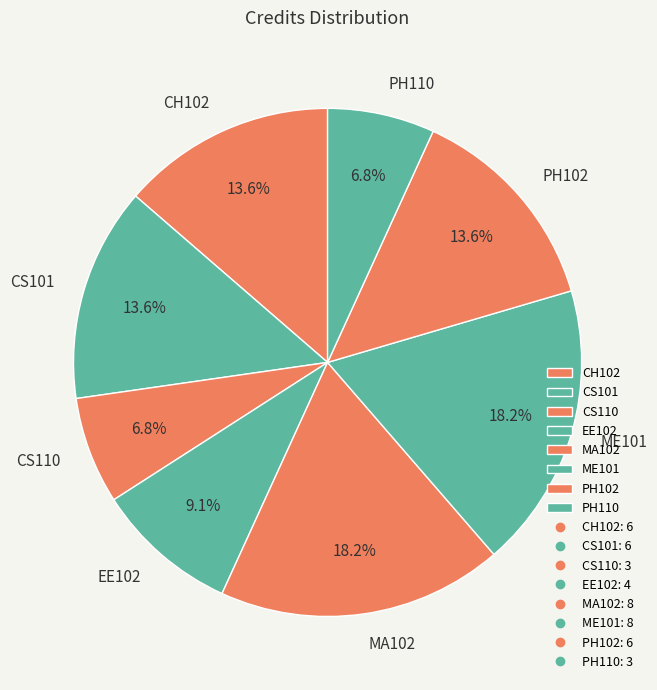

Combined, what portion of the pie is ME101 and CS101?

31.8%